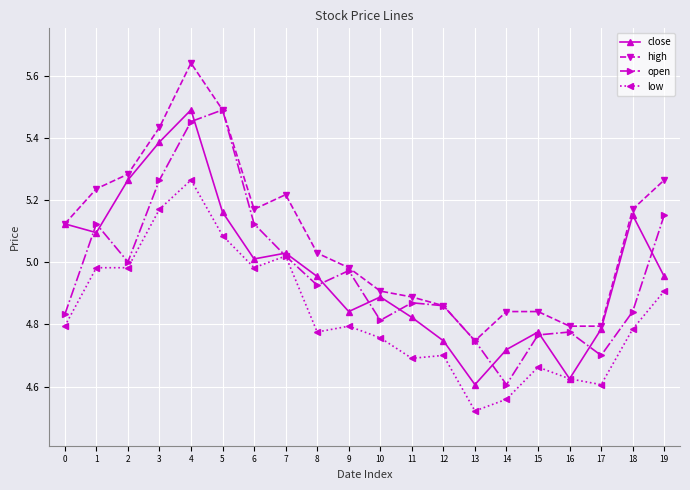

True or false: low and high cross at least once.

False